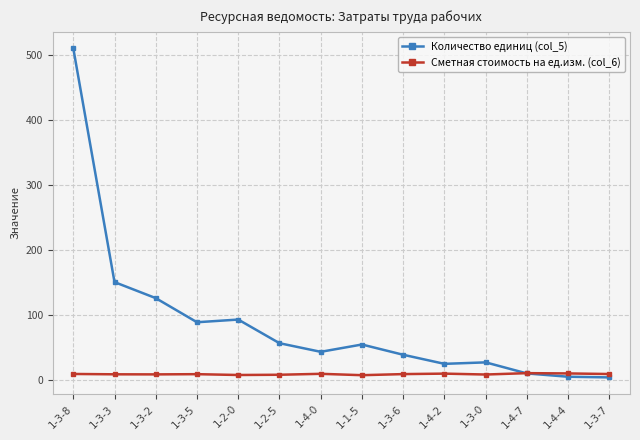

True or false: Сметная стоимость на ед.изм. (col_6) has more than 2 interior local peaks.

True